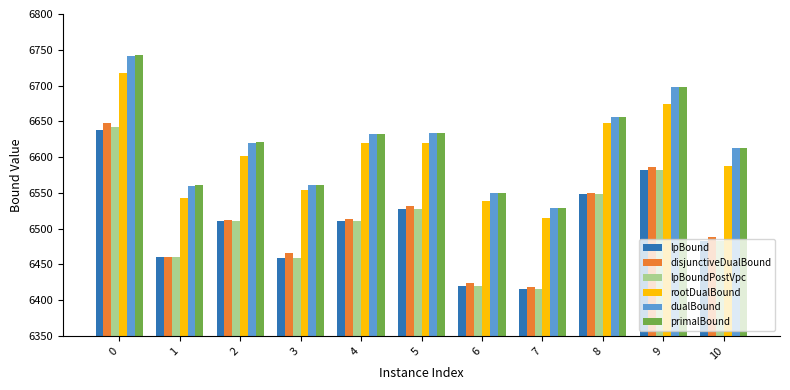

At how many categories does at least one series exceed 6435?

11